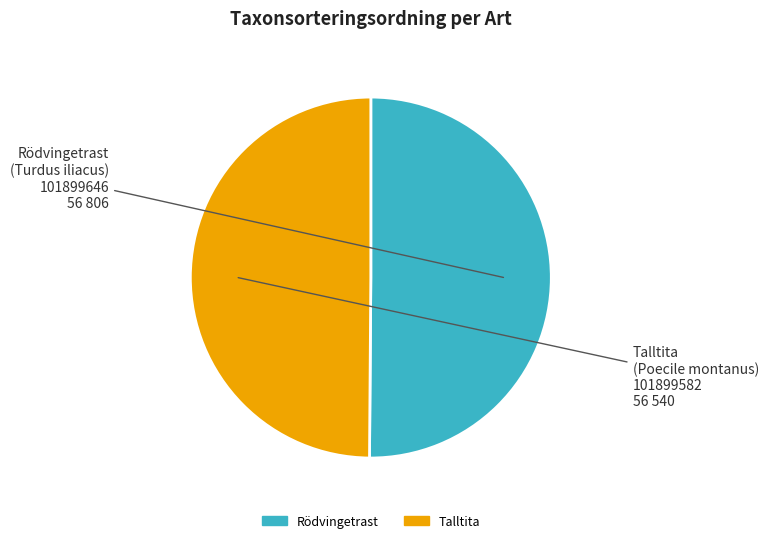

True or false: Talltita accounts for 42% of the total.

False